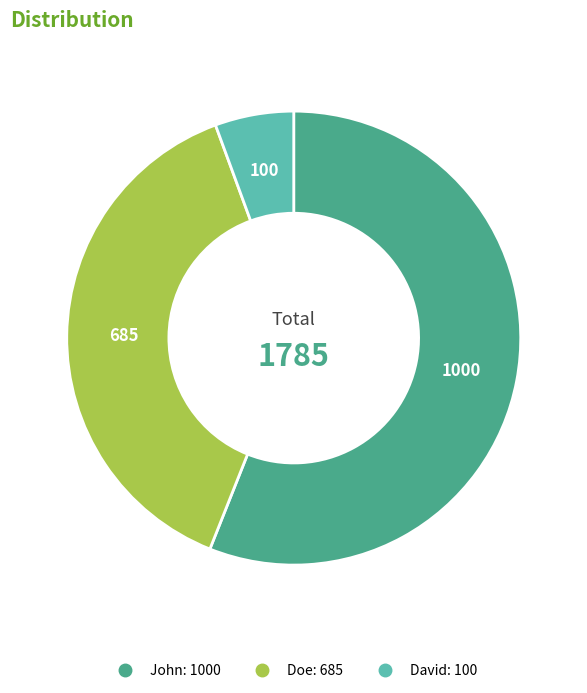

Which slice is the smallest?

David